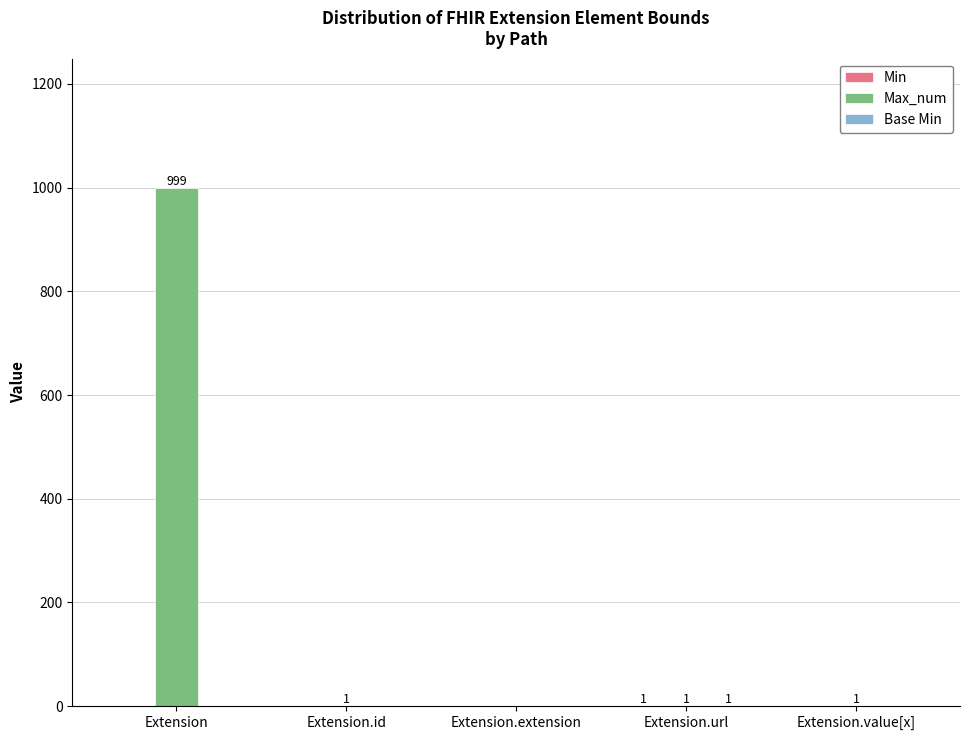

What is the maximum value shown in the chart?

999